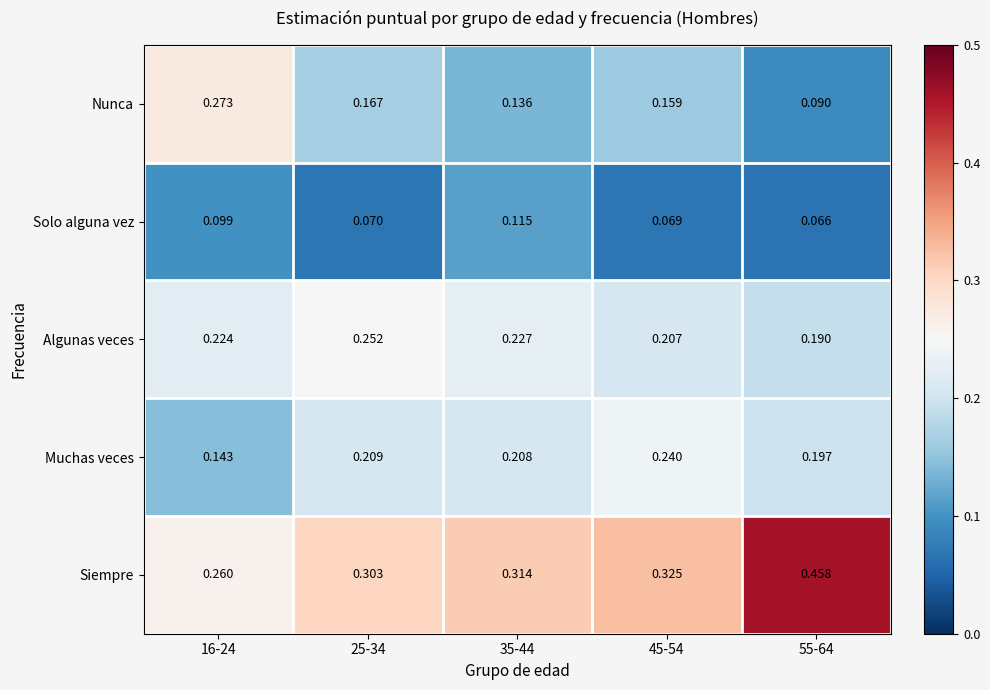

Is the value of Solo alguna vez at 16-24 greater than the value of Muchas veces at 35-44?

No